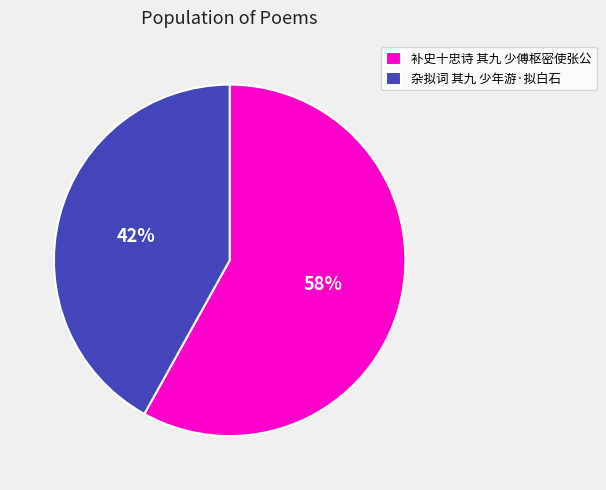

Combined, do 杂拟词 其九 少年游·拟白石 and 补史十忠诗 其九 少傅枢密使张公 account for over 50%?

Yes